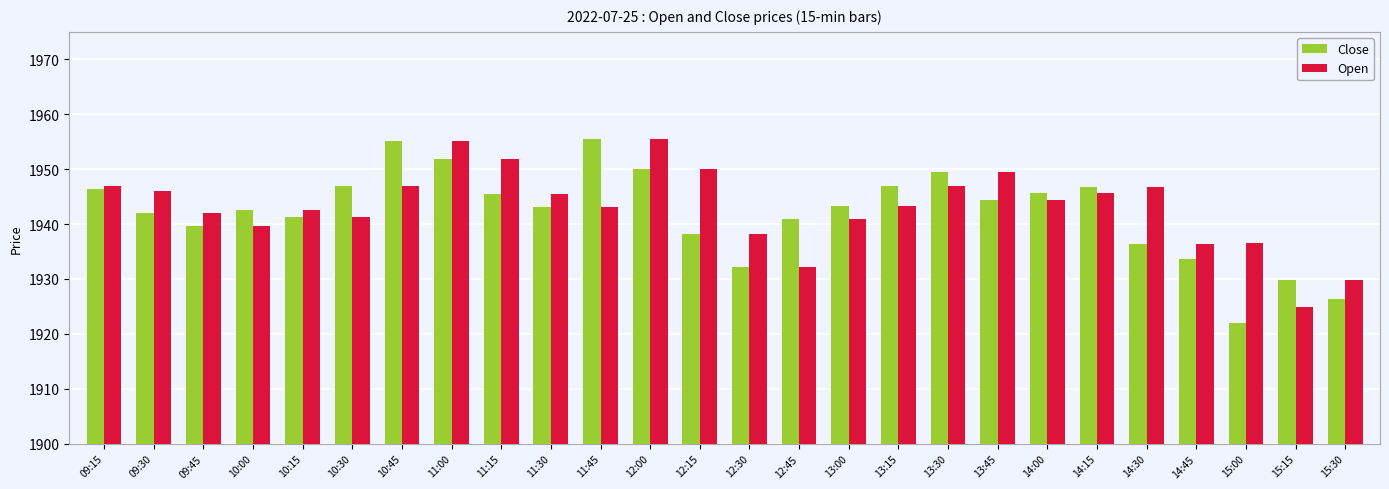

What is the average value of the Close series?

1942.1